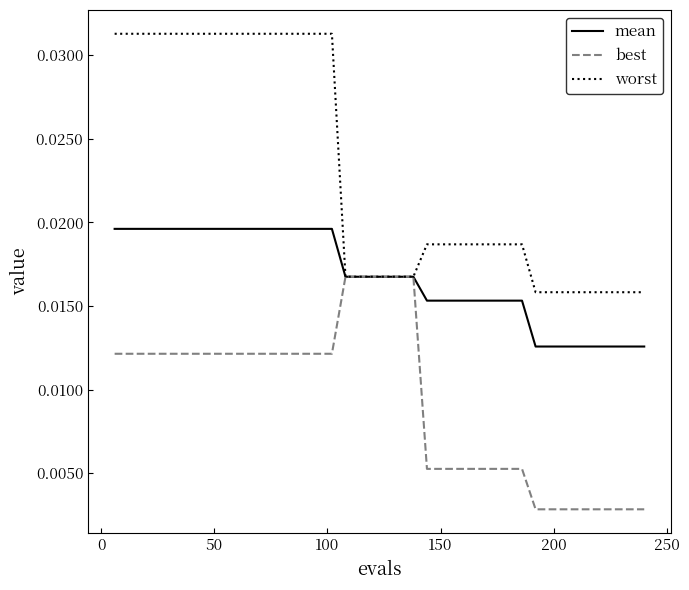

List the series in order of their peak value, highest first.

worst, mean, best